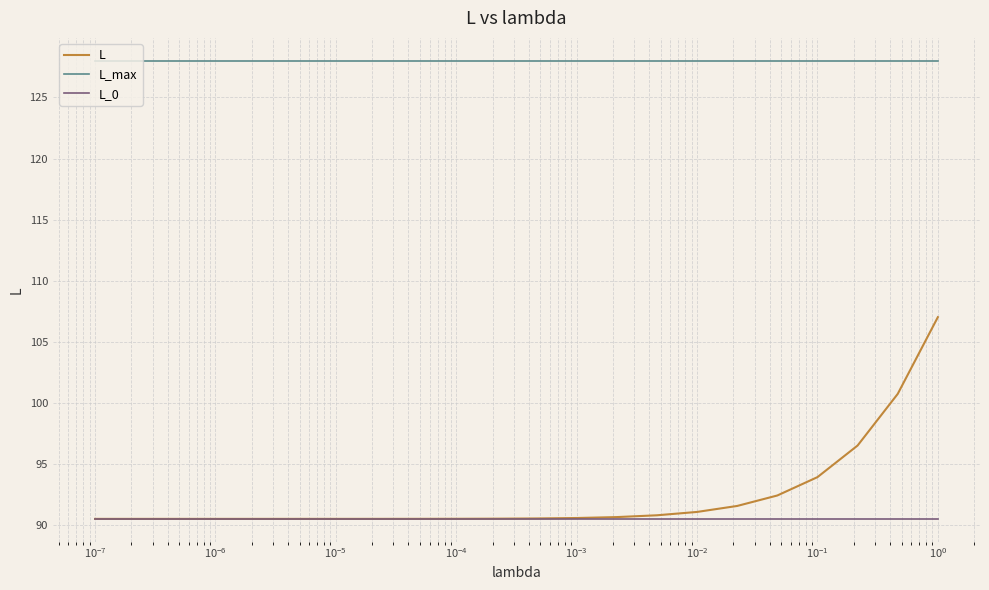

True or false: L_max and L_0 intersect in this chart.

False